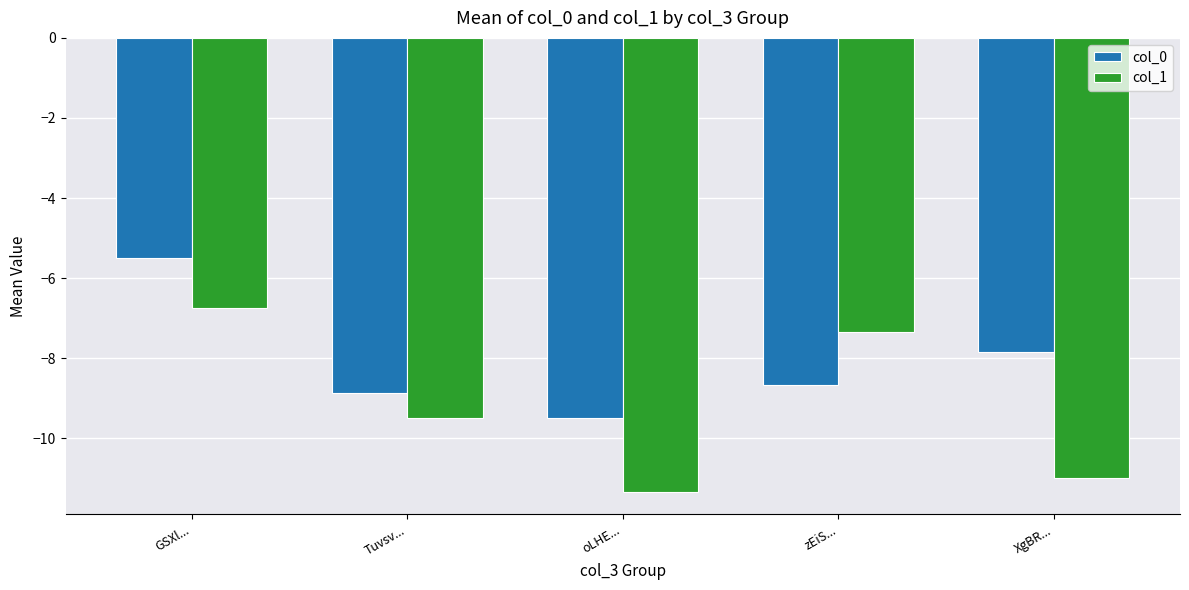

Where is col_0 nearest to the value -7?

XgBR...